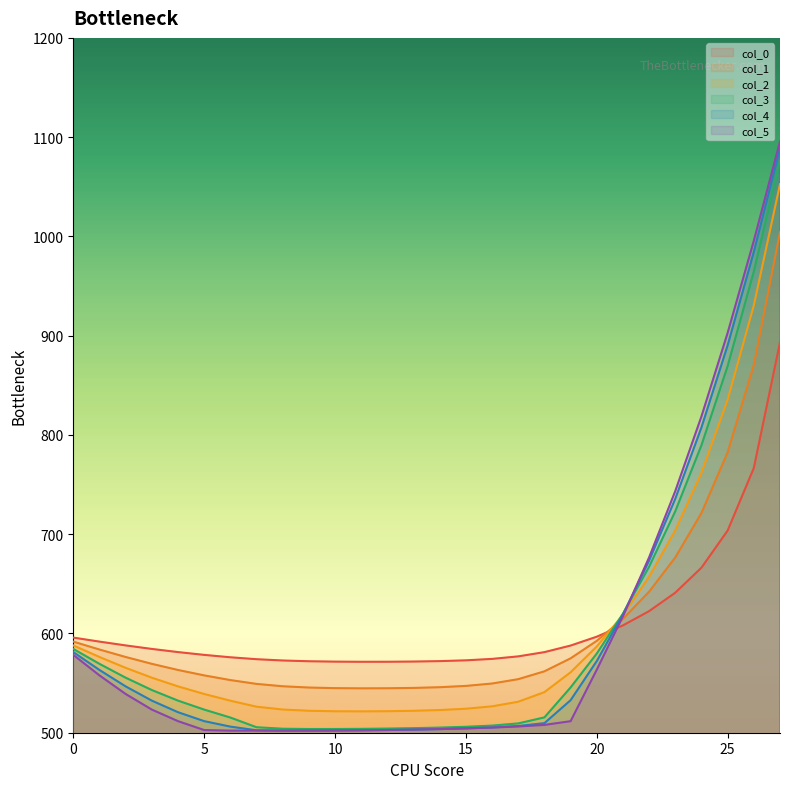

Reading left to right, list all the values displayed in this chart.

col_0: 0=595.8	1=591.8	2=588.0	3=584.4	4=581.2	5=578.4	6=576.0	7=574.1	8=572.8	9=572.0	10=571.6	11=571.5	12=571.5	13=571.7	14=572.1	15=572.9	16=574.4	17=576.9	18=581.2	19=587.8	20=596.7	21=608.1	22=622.5	23=641.1	24=666.3	25=703.7	26=766.7	27=893.4
col_1: 0=591.8	1=583.8	2=576.3	3=569.4	4=563.2	5=557.8	6=553.0	7=549.2	8=546.8	9=545.5	10=544.9	11=544.7	12=544.8	13=545.1	14=545.8	15=547.2	16=549.6	17=554.0	18=561.9	19=574.9	20=592.6	21=614.7	22=642.1	23=676.6	24=721.4	25=782.5	26=870.8	27=1004.1
col_2: 0=588.0	1=576.3	2=565.4	3=555.5	4=546.7	5=539.0	6=532.3	7=526.2	8=523.4	9=522.1	10=521.6	11=521.5	12=521.7	13=522.1	14=522.9	15=524.2	16=526.6	17=531.2	18=540.9	19=560.9	20=586.9	21=618.7	22=657.1	23=703.9	24=762.0	25=835.6	26=930.6	27=1052.6
col_3: 0=584.4	1=569.4	2=555.5	3=543.0	4=532.3	5=523.3	6=515.3	7=505.5	8=504.0	9=503.7	10=503.8	11=503.9	12=504.2	13=504.6	14=505.2	15=506.0	16=507.2	17=509.4	18=515.5	19=545.6	20=579.8	21=620.0	22=667.3	23=723.2	24=789.7	25=869.4	26=964.7	27=1076.3
col_4: 0=581.2	1=563.2	2=546.7	3=532.3	4=520.7	5=511.7	6=506.2	7=502.5	8=502.1	9=502.1	10=502.2	11=502.4	12=502.7	13=503.1	14=503.7	15=504.4	16=505.3	17=506.8	18=509.6	19=532.8	20=572.2	21=619.2	22=673.4	23=735.7	24=807.6	25=890.3	26=984.3	27=1088.8
col_5: 0=578.4	1=557.8	2=539.0	3=523.3	4=511.7	5=502.7	6=502.1	7=502.1	8=502.1	9=502.1	10=502.2	11=502.4	12=502.7	13=503.1	14=503.6	15=504.3	16=505.2	17=506.3	18=507.9	19=511.6	20=563.5	21=617.3	22=676.7	23=743.5	24=818.7	25=902.9	26=995.7	27=1095.7